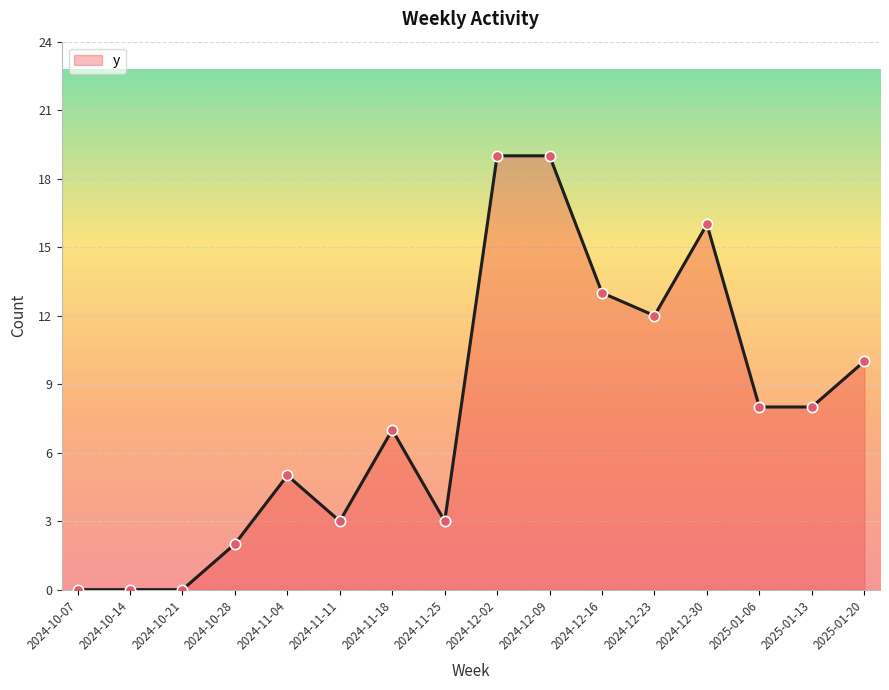

What is the change in value from 2024-11-04 to 2024-12-30?

+11